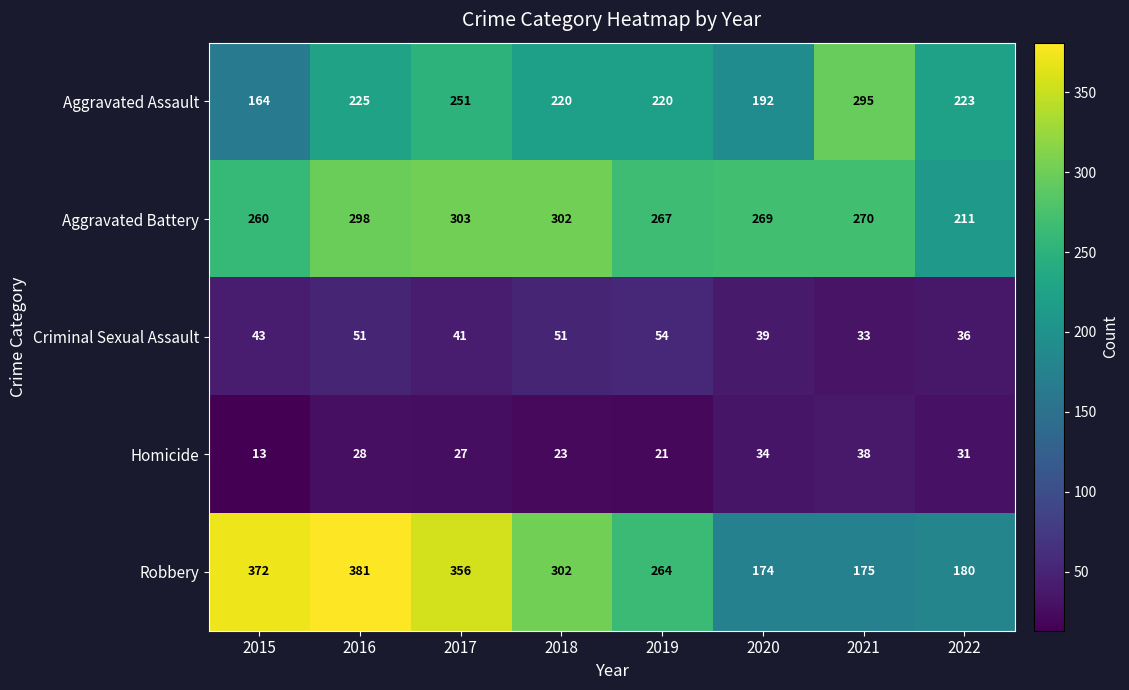

What is the total value across all series at 2021?

811